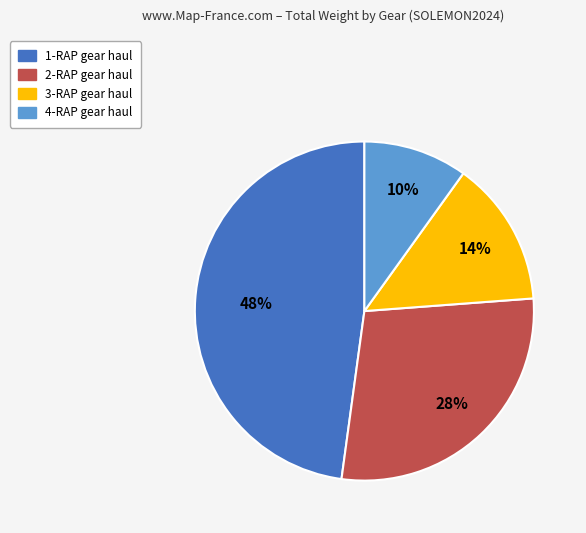

What is the largest slice in the pie chart?

1-RAP